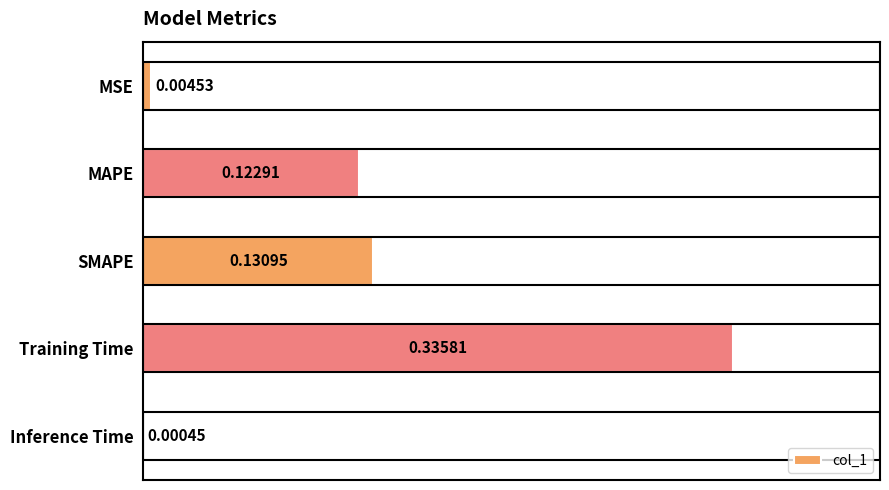

What is the sum of the values at Training Time and MAPE?

0.5